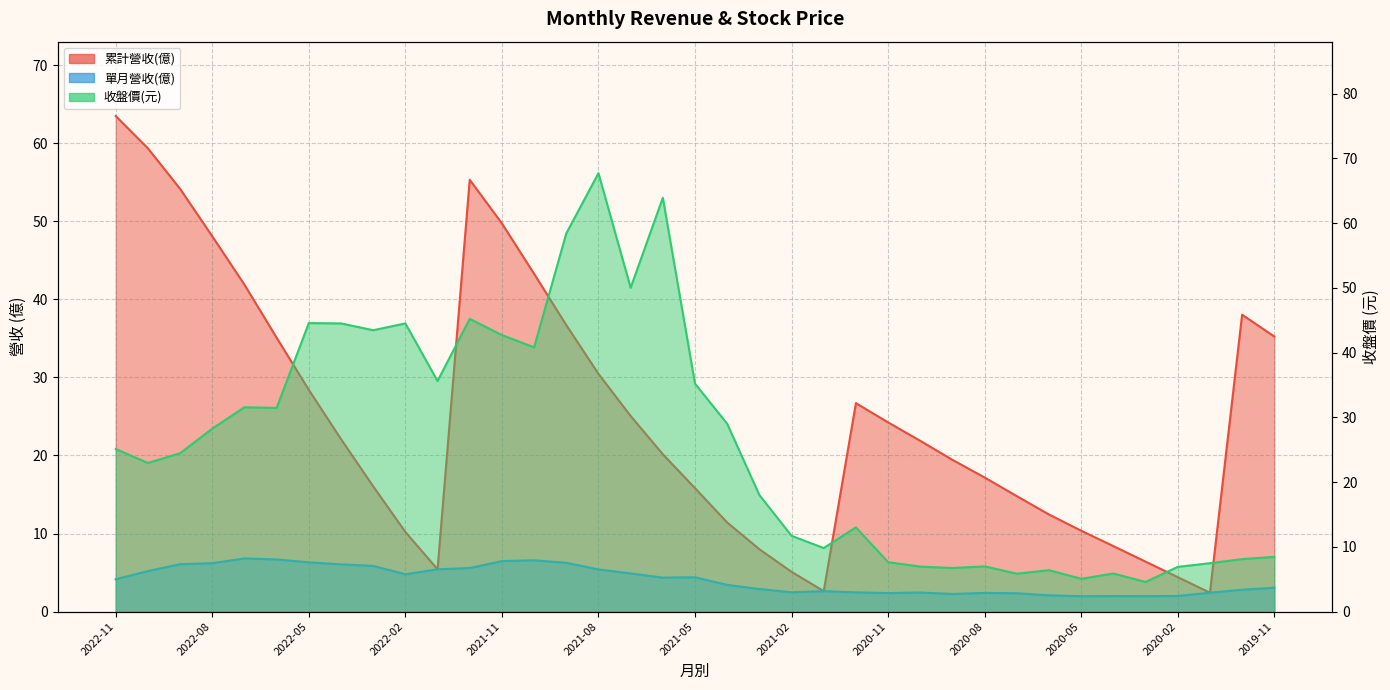

True or false: 單月營收(億) and 累計營收(億) cross at least once.

False